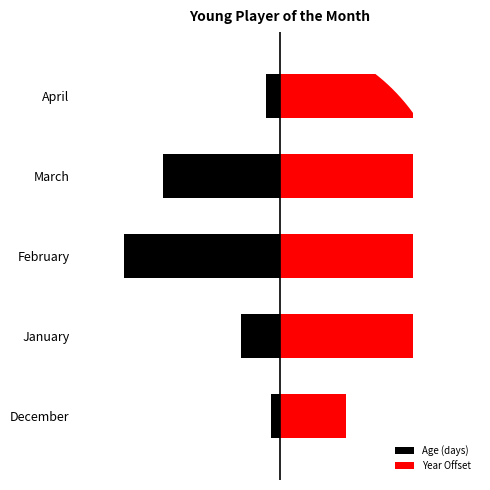

At how many categories does at least one series exceed 0?

5